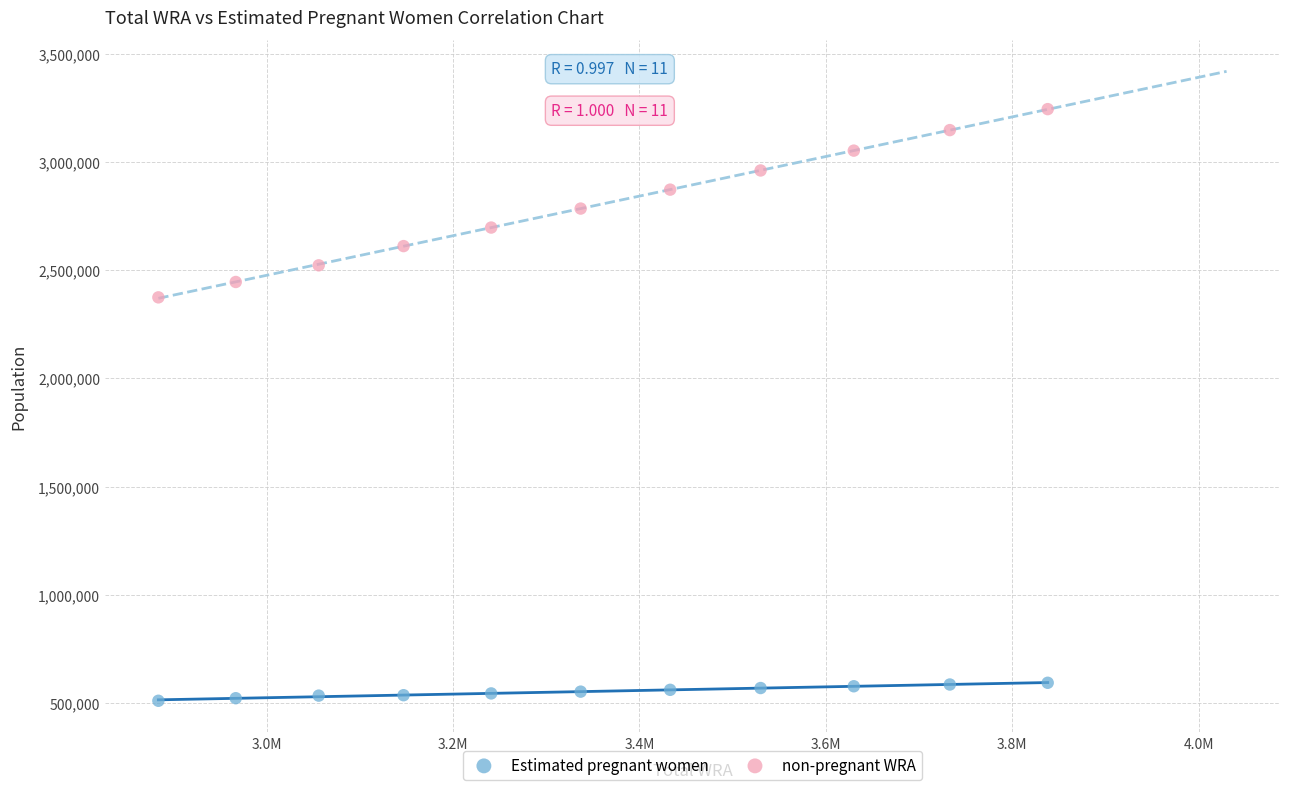

Across all data points, what is the range of X values (max minus min)?

954000.0